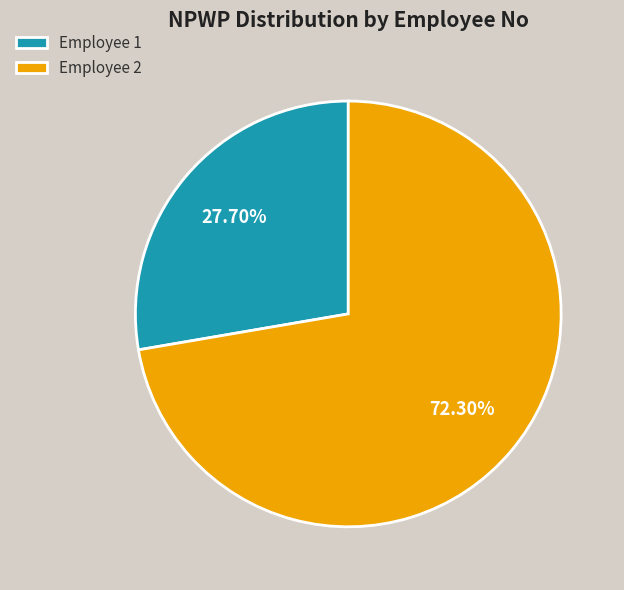

To the nearest percent, what is the difference between the largest and smallest slice percentages?

45%